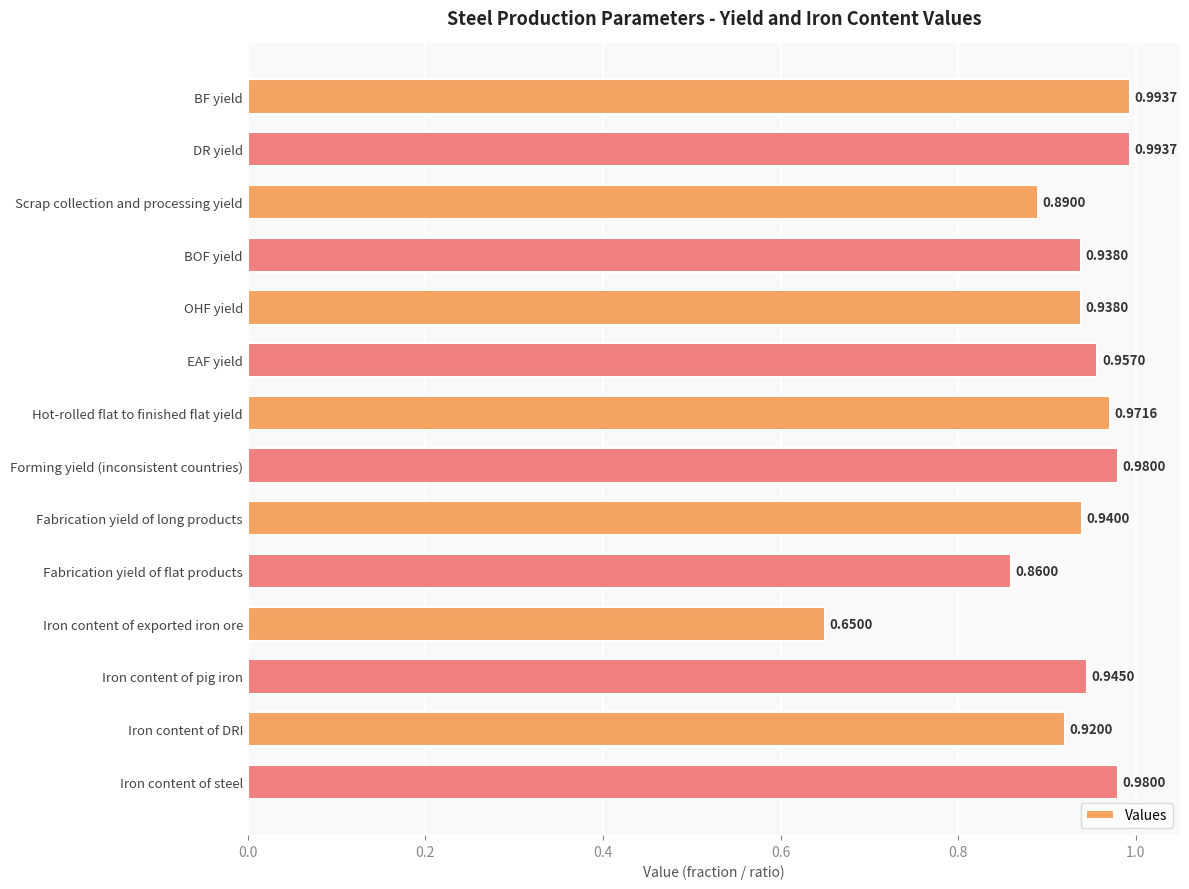

Does the chart contain any negative values?

No